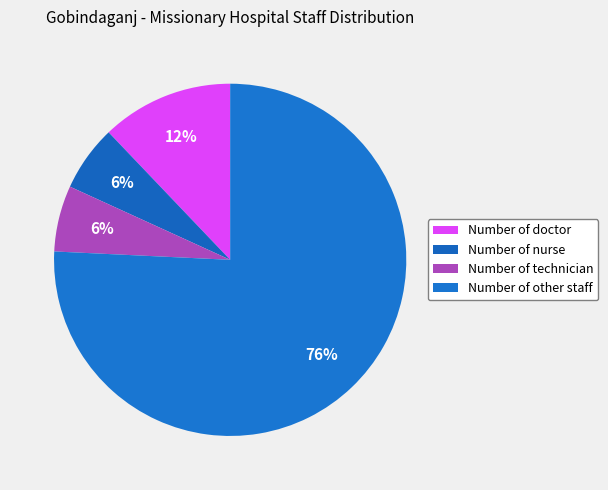

Between Number of other staff and Number of doctor, which is larger?

Number of other staff